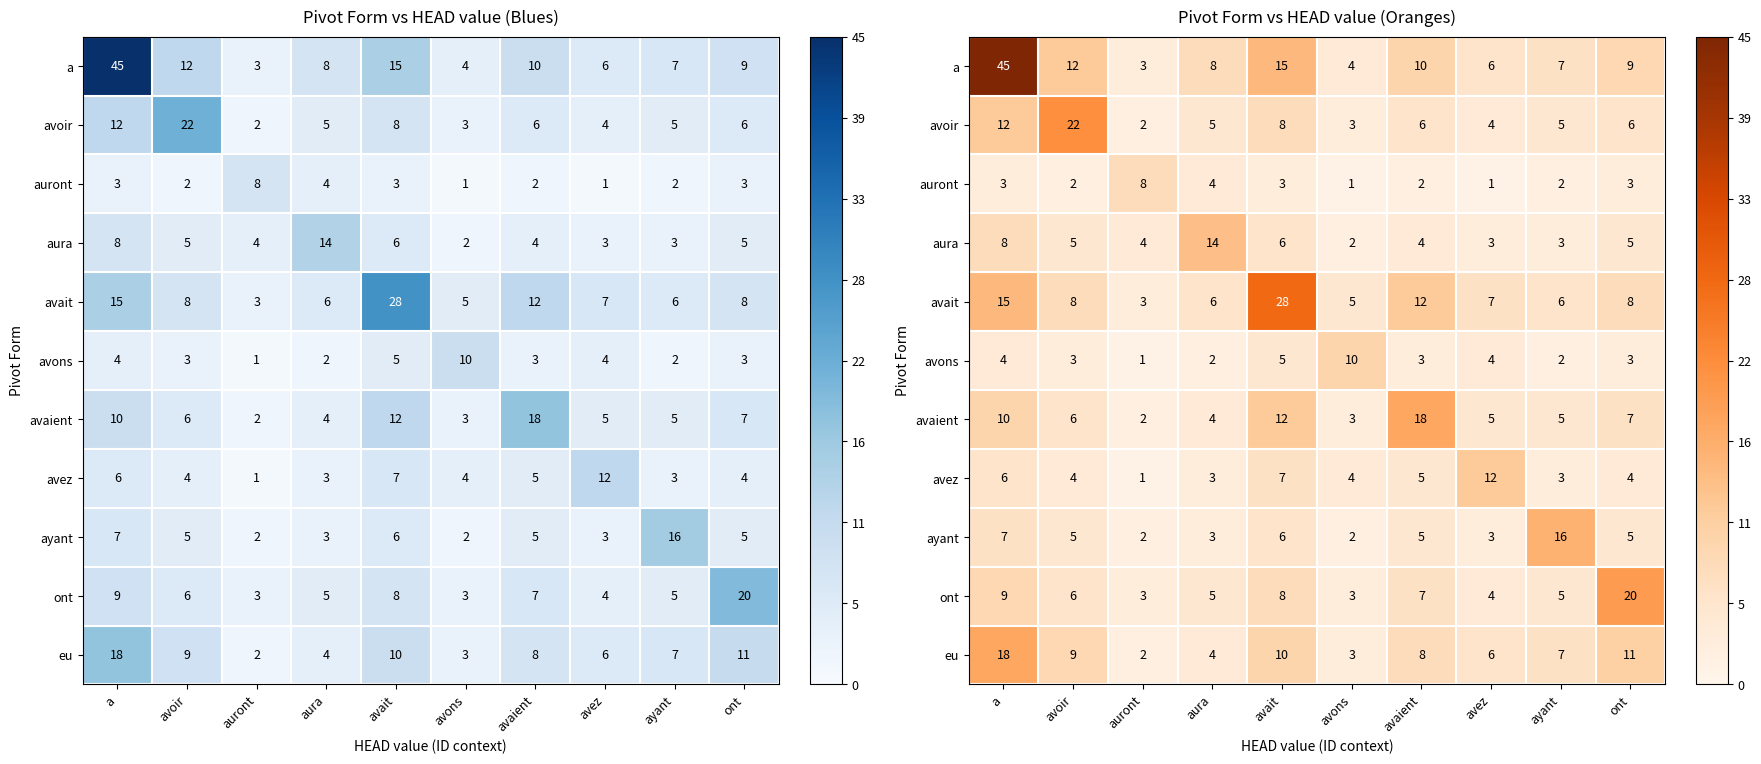

True or false: aura has a value of 4 at avaient.

True